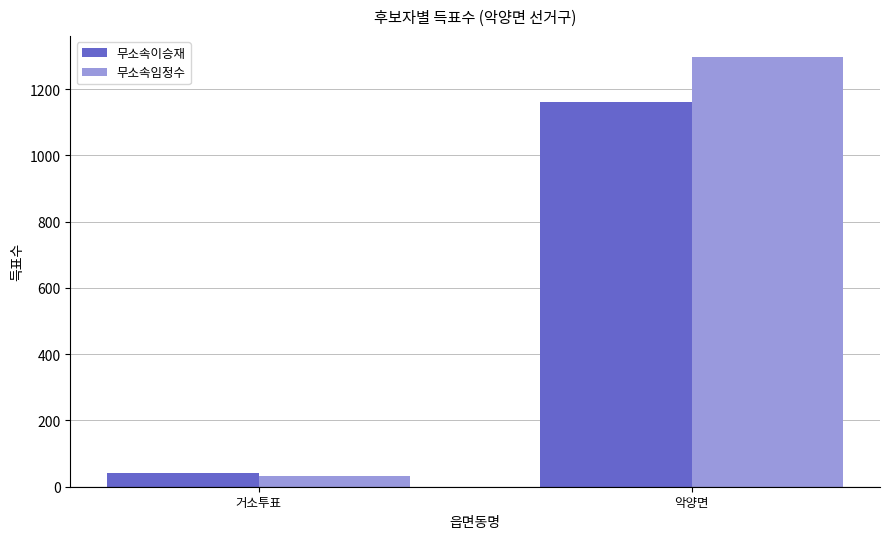

What position from the left is 거소투표?

1